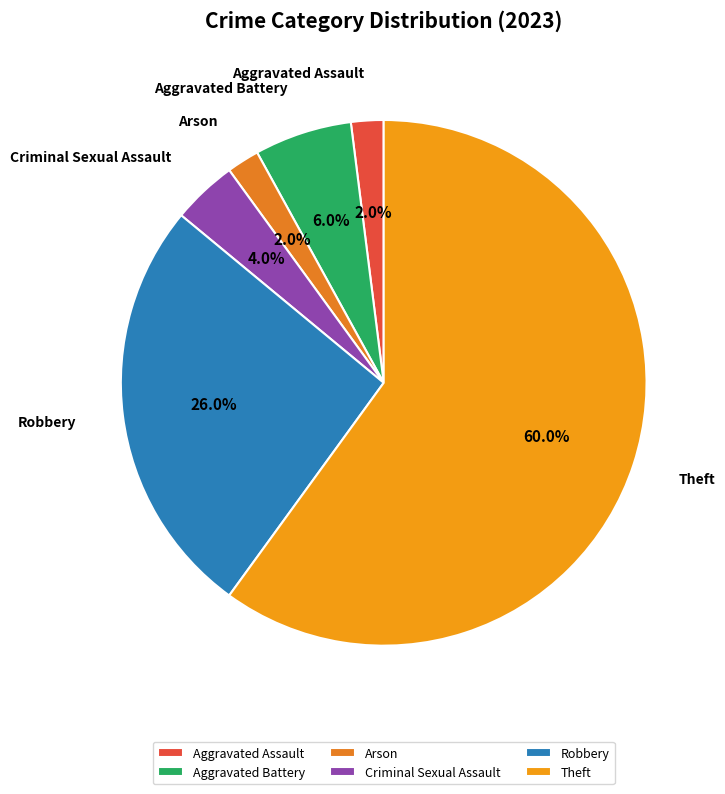

Which slice is the largest?

Theft